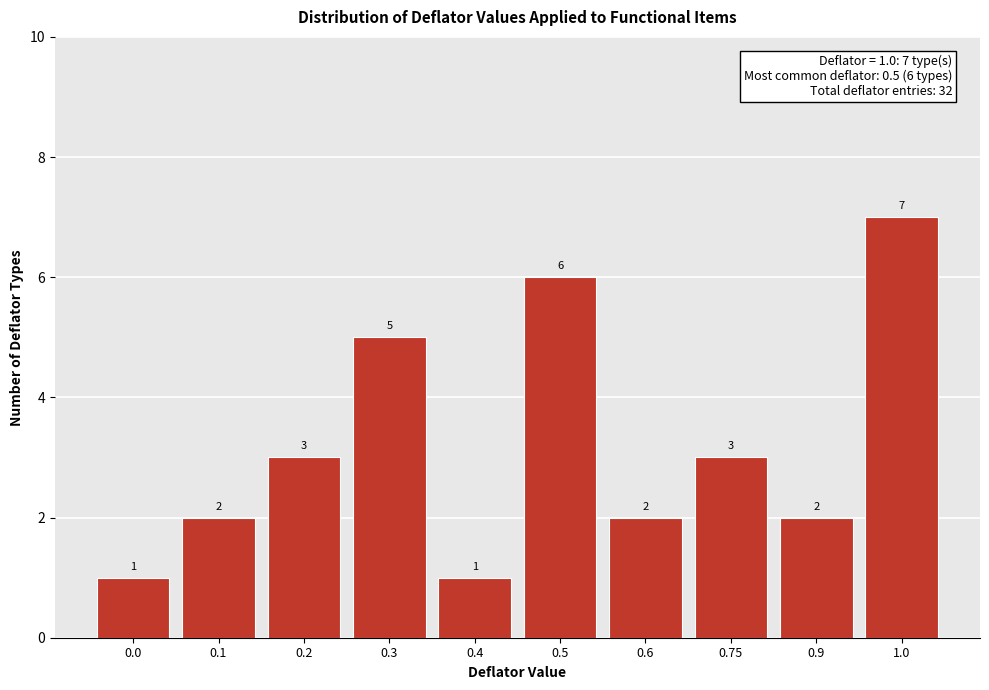

Reading left to right, list all the values displayed in this chart.

1	2	3	5	1	6	2	3	2	7